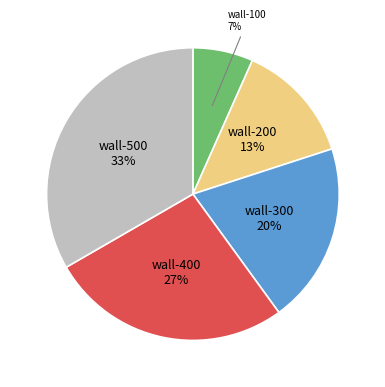

What is the smallest slice in the pie chart?

wall-100